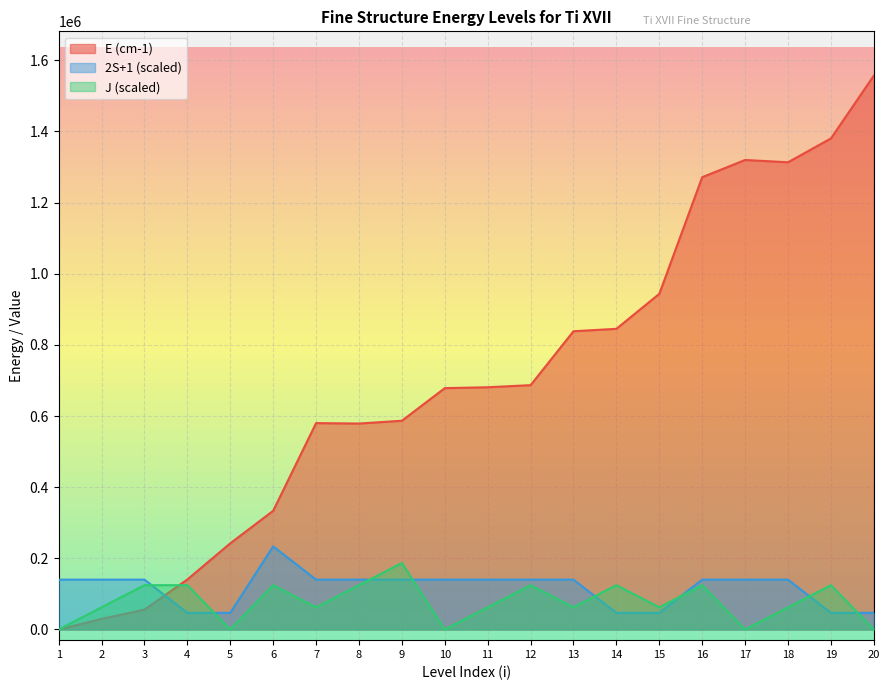

Reading left to right, transcribe all the data shown in this chart.

E (cm-1): 0.0	29658.0	55730.0	140660.0	242180.0	333660.0	580110.0	578890.0	586760.0	678450.0	680910.0	686780.0	838340.0	845140.0	943500.0	1271380.0	1319740.0	1313280.0	1380290.0	1556810.0
2S+1: 140112.9	140112.9	140112.9	46704.3	46704.3	233521.5	140112.9	140112.9	140112.9	140112.9	140112.9	140112.9	140112.9	46704.3	46704.3	140112.9	140112.9	140112.9	46704.3	46704.3
J: 0.0	62272.4	124544.8	124544.8	0.0	124544.8	62272.4	124544.8	186817.2	0.0	62272.4	124544.8	62272.4	124544.8	62272.4	124544.8	0.0	62272.4	124544.8	0.0